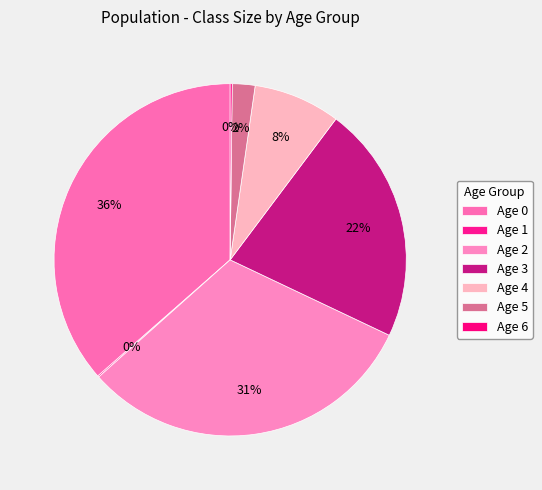

Is it true that Age 2 is 21% of the pie?

False